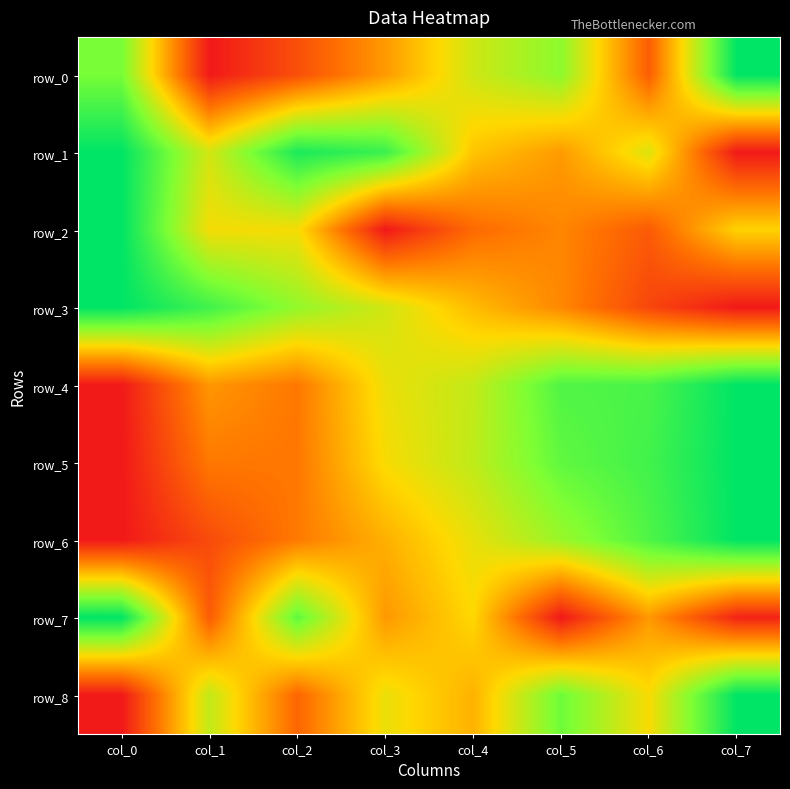

Which series has the largest range (max minus min)?

row_0